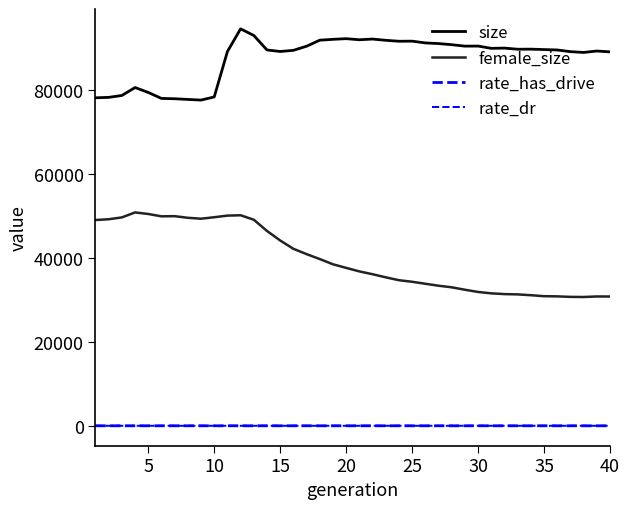

Which series has the largest range (max minus min)?

female_size